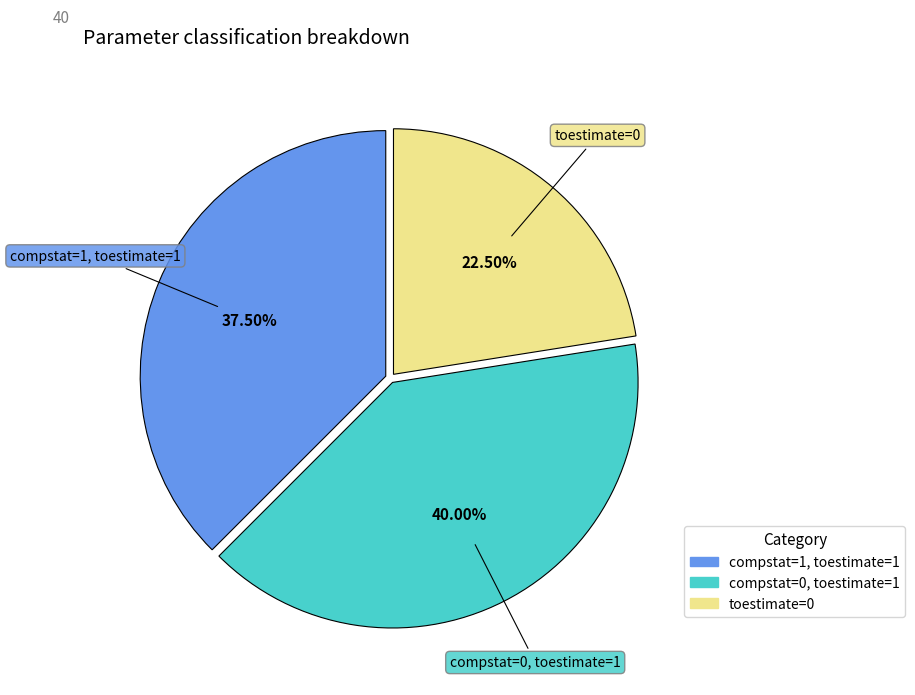

Is there a majority slice in this chart?

No